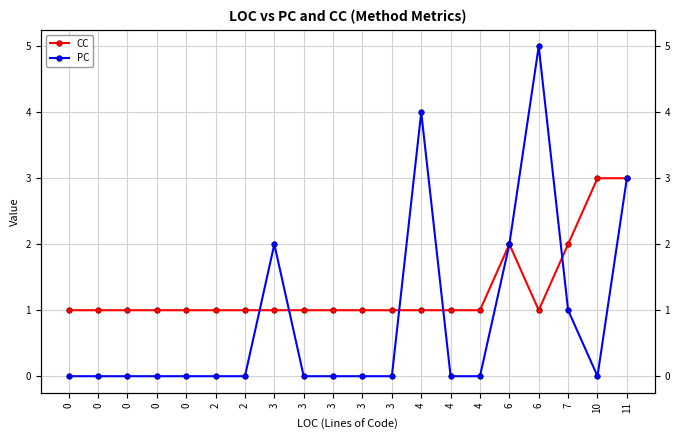

What is the sum of the CC values at 3 and 0?

2